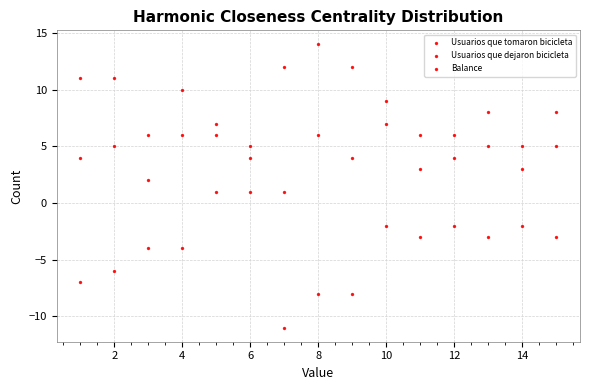

How many points are shown in the scatter plot?

45